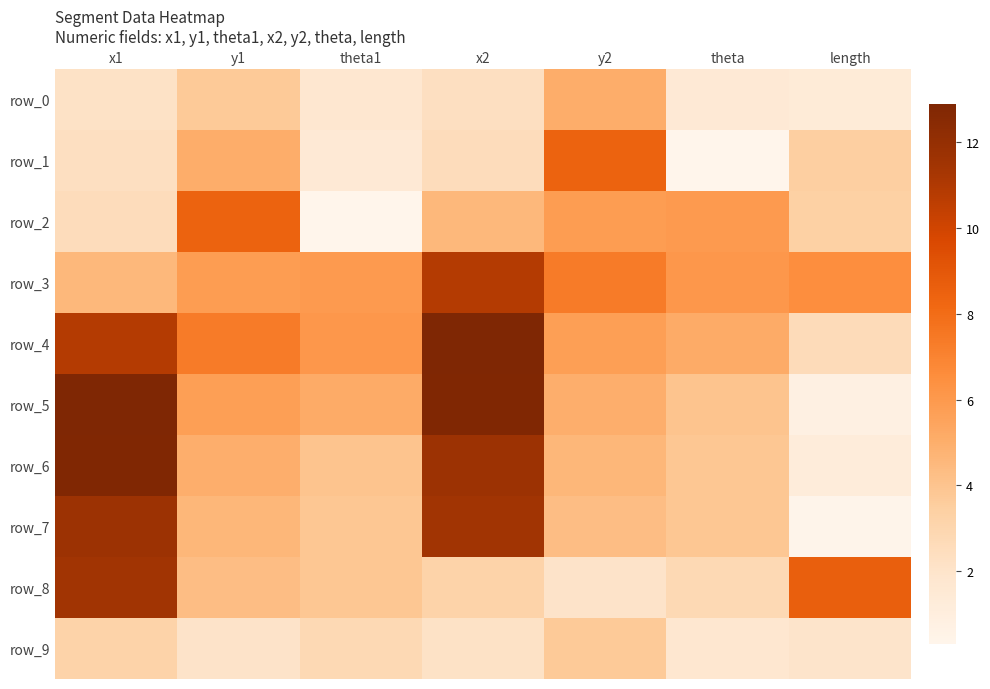

Rank the series at y1 from highest to lowest value.

row_2, row_4, row_3, row_5, row_1, row_6, row_7, row_8, row_0, row_9